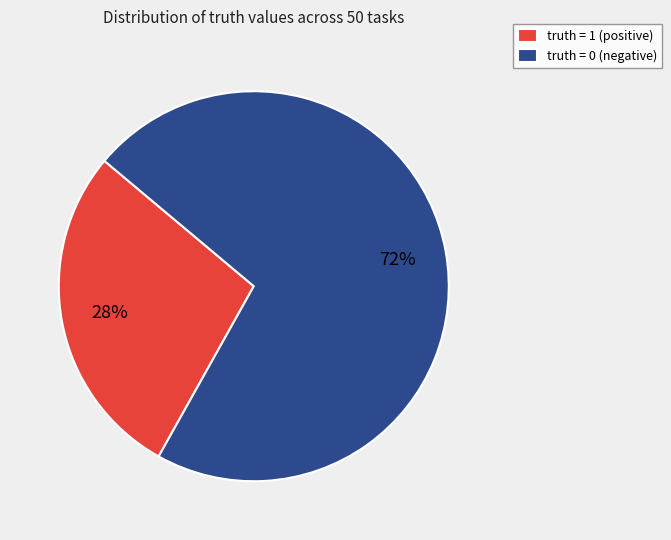

Is truth = 1 (positive) the majority of the pie?

No